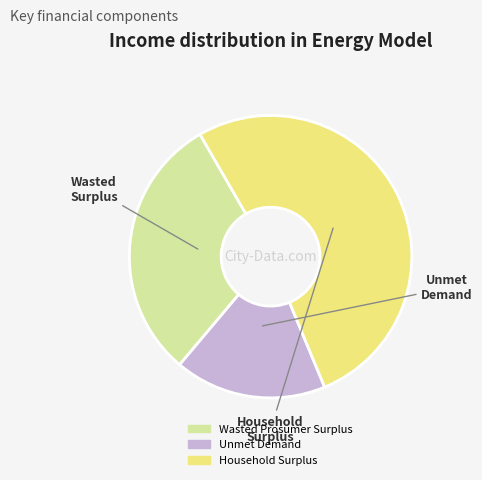

Is Household Surplus the majority of the pie?

Yes